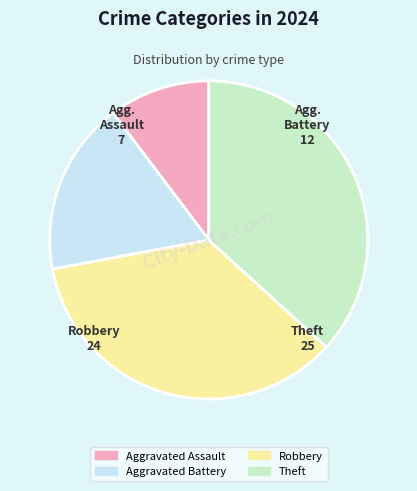

Is the sum of Aggravated Battery and Robbery greater than half?

Yes